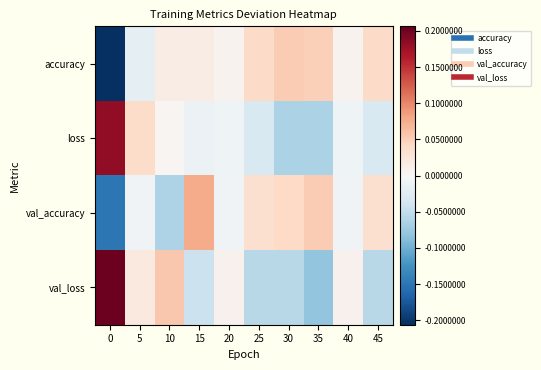

At which category is the sum across all series the highest?

15